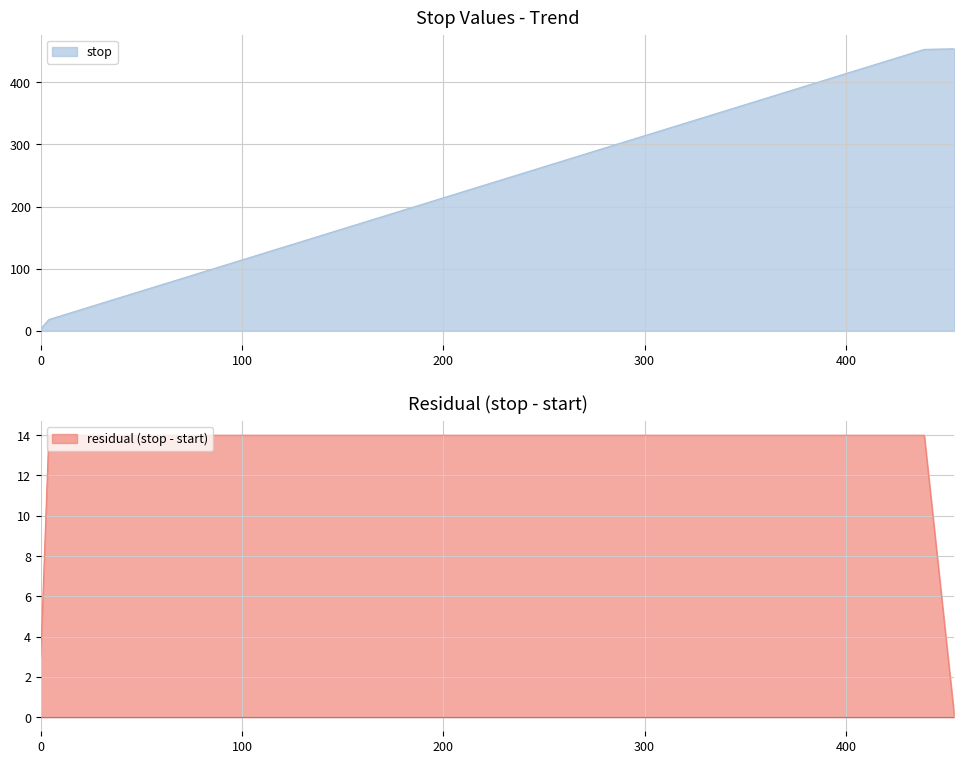

What is the maximum value shown in the chart?

454